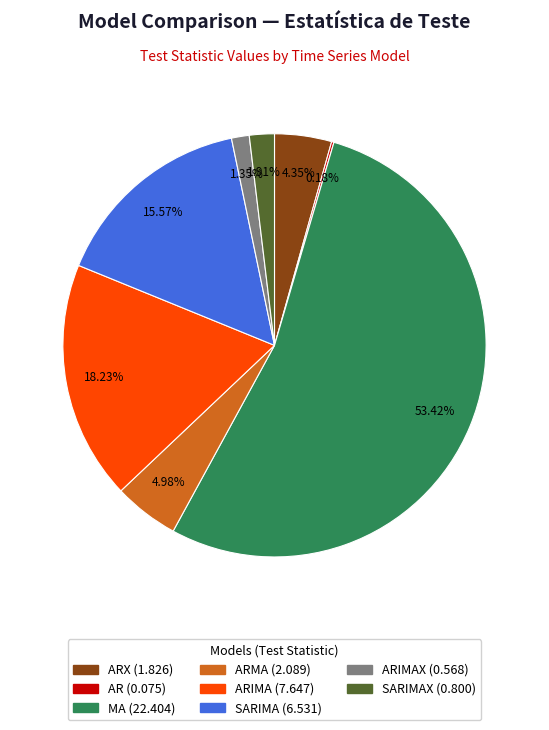

Combined, do SARIMA (6.531) and ARMA (2.089) account for over 50%?

No